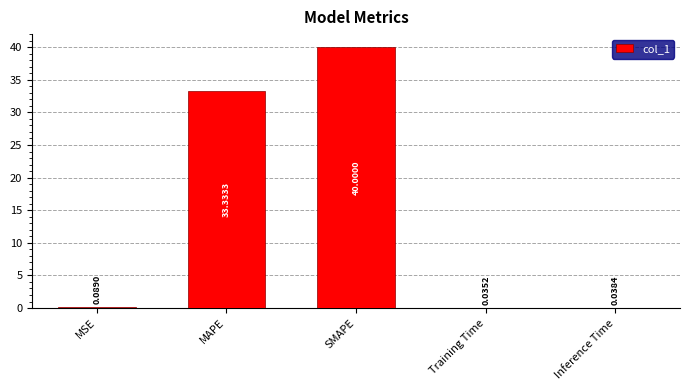

Between MSE and MAPE, which is larger?

MAPE